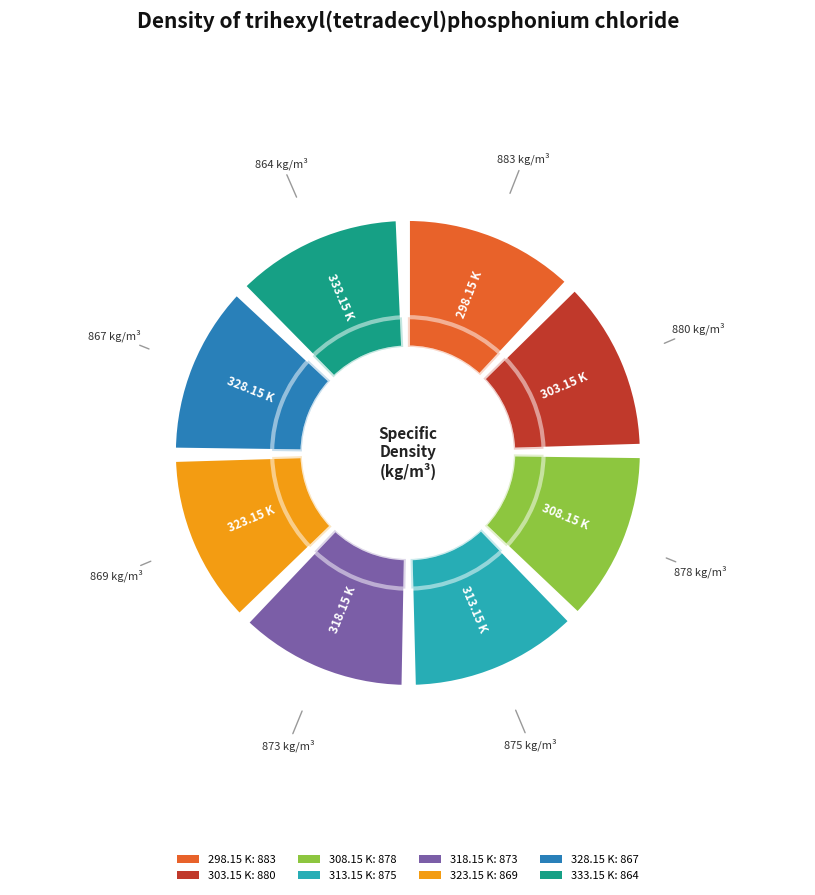

The 318.15 K slice represents 12% of the pie. True or false?

True